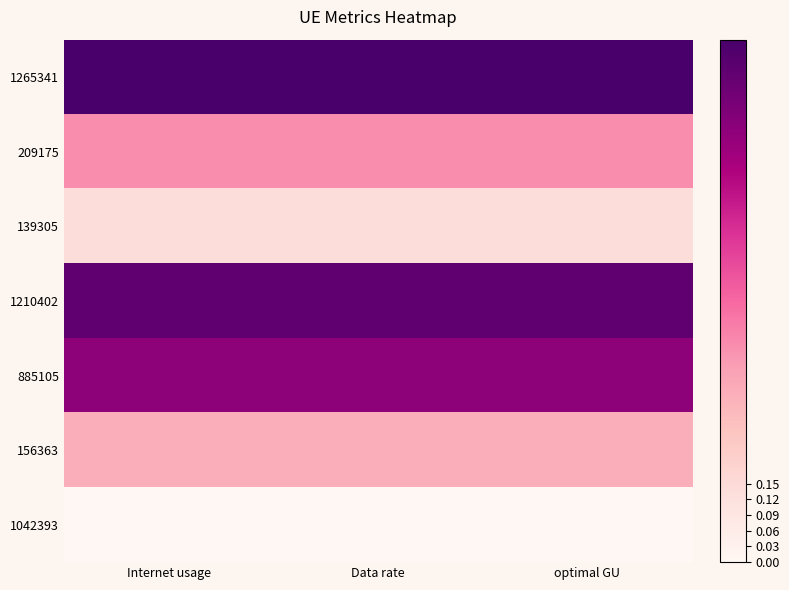

Count the number of categories in the chart.

3